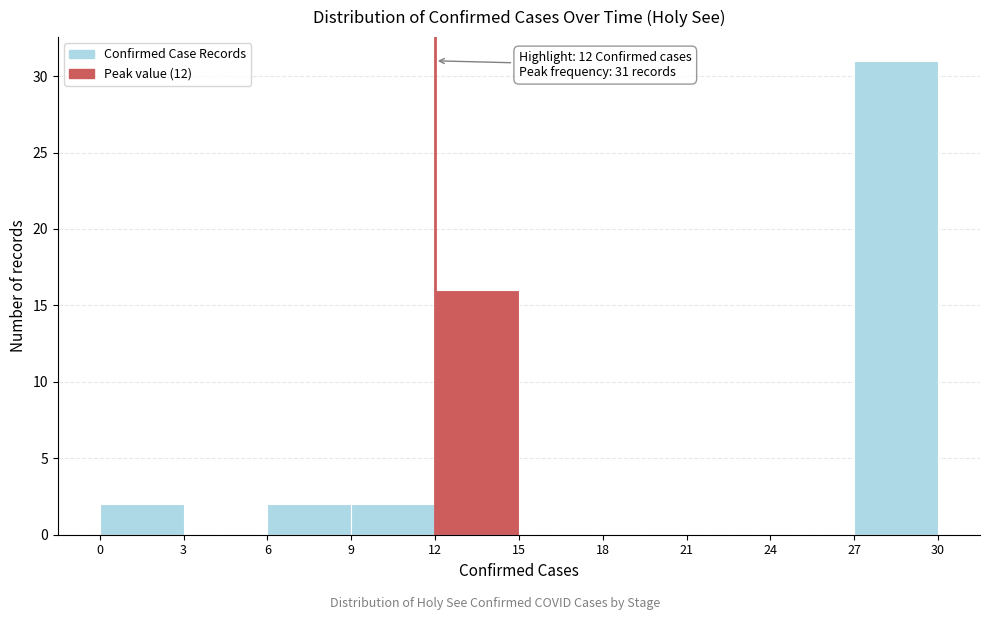

Over which range of the x-axis is the bar tallest?

27 to 30